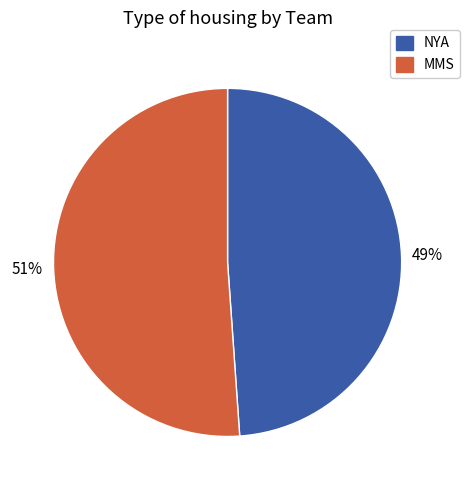

To the nearest percent, what portion does NYA represent?

49%